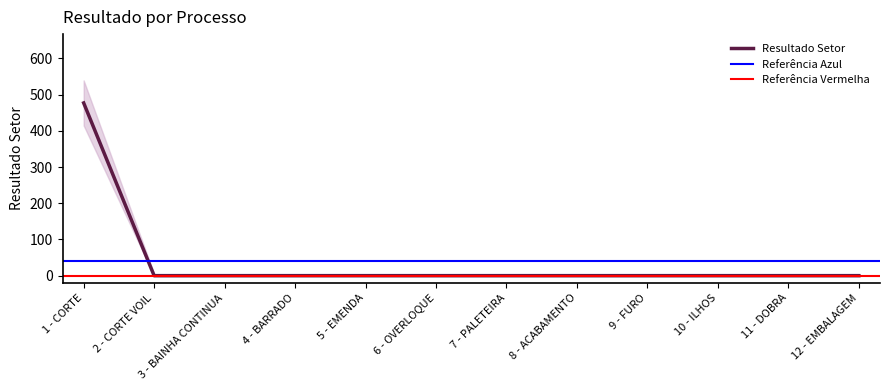

Reading left to right, list all the values displayed in this chart.

1 - CORTE=476.8	2 - CORTE VOIL=0.0	3 - BAINHA CONTINUA=0.0	4 - BARRADO=0.0	5 - EMENDA=0.0	6 - OVERLOQUE=0.0	7 - PALETEIRA=0.0	8 - ACABAMENTO=0.0	9 - FURO=0.0	10 - ILHOS=0.0	11 - DOBRA=0.0	12 - EMBALAGEM=0.0